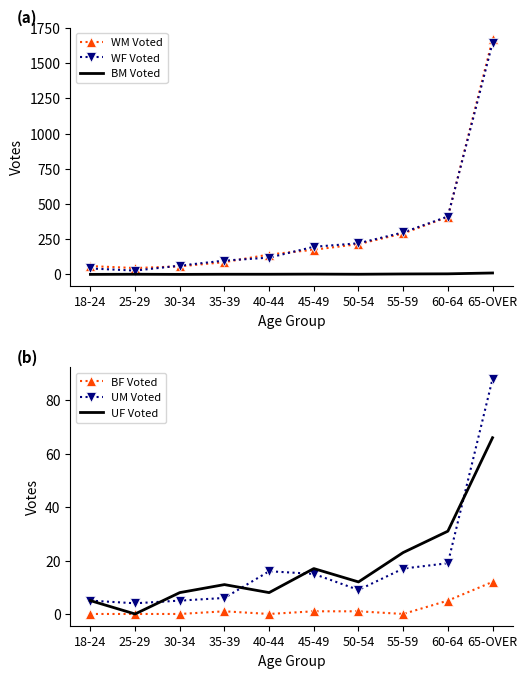

At which label is BM Voted closest to 5?

60-64